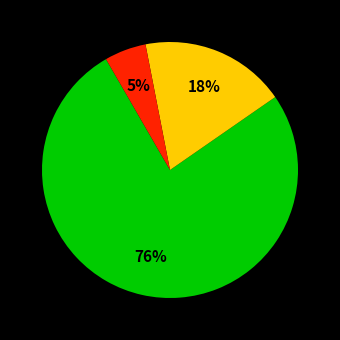

Does any single category account for the majority?

Yes